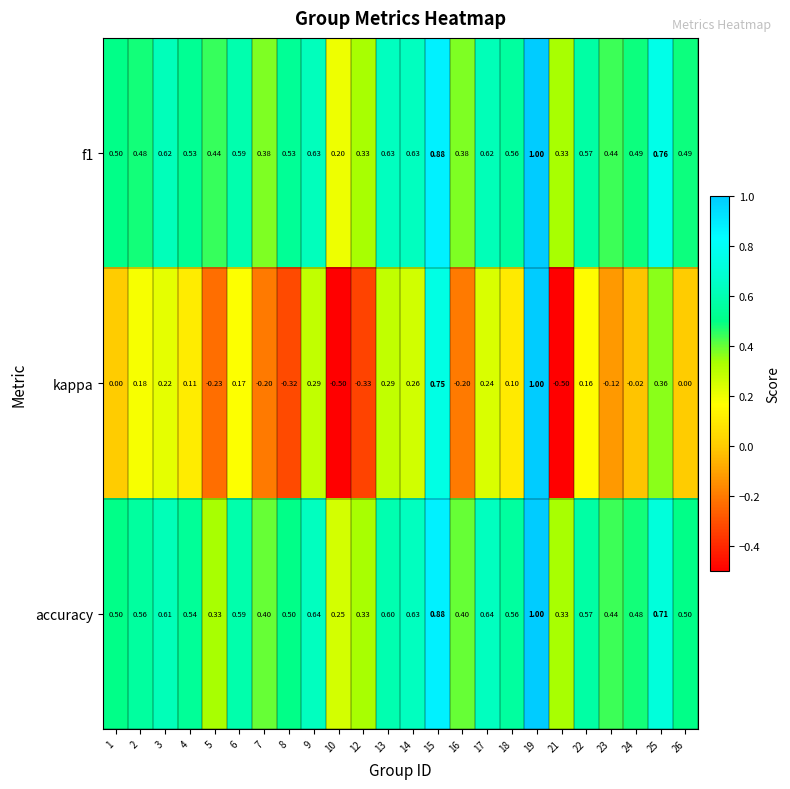

Is the value of f1 at 1 greater than the value of accuracy at 17?

No